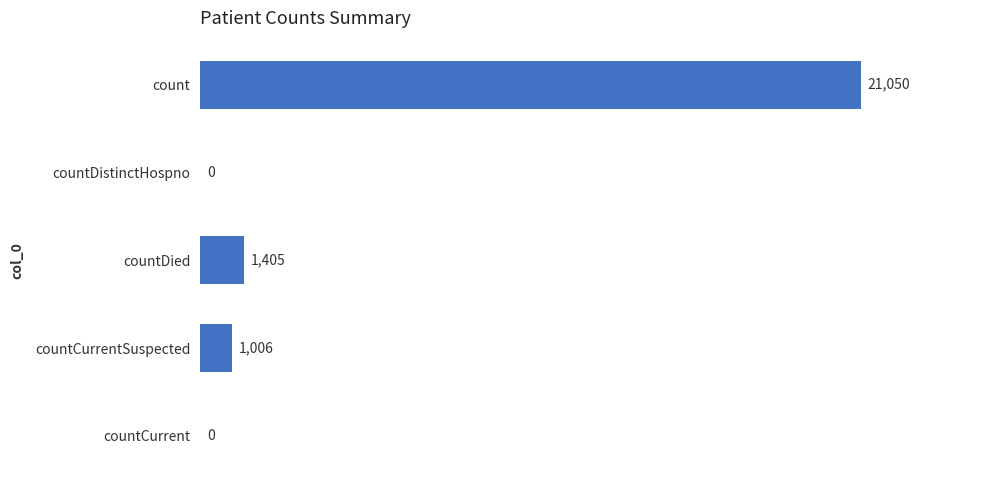

Is it true that the value at countCurrentSuspected is 1006?

True